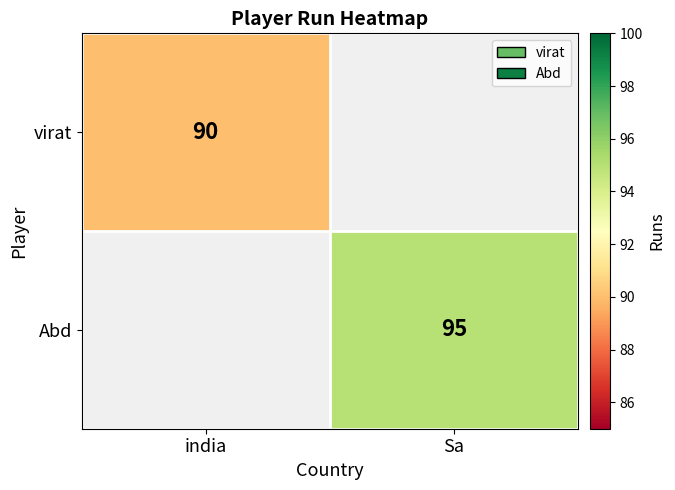

True or false: virat has a value of 90 at india.

True